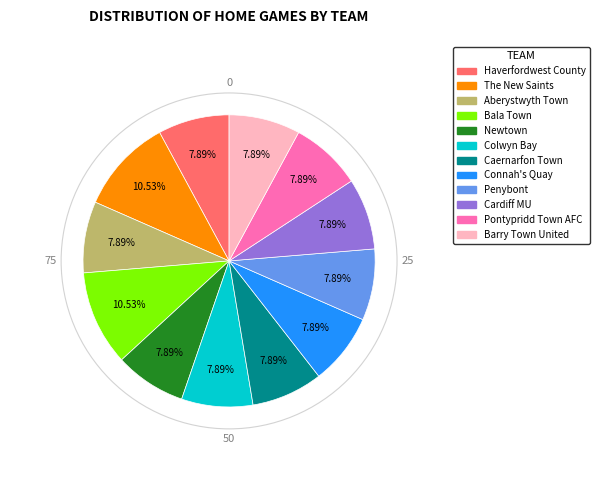

Is there any slice that represents more than half of the pie?

No